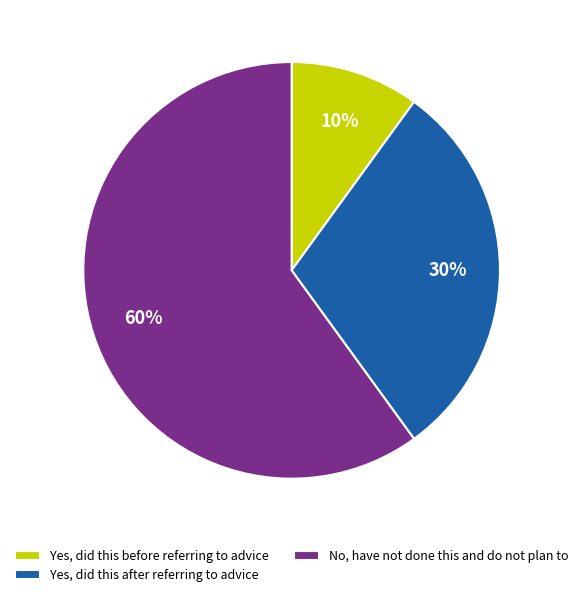

Which category has the biggest portion of the pie?

No, have not done this and do not plan to